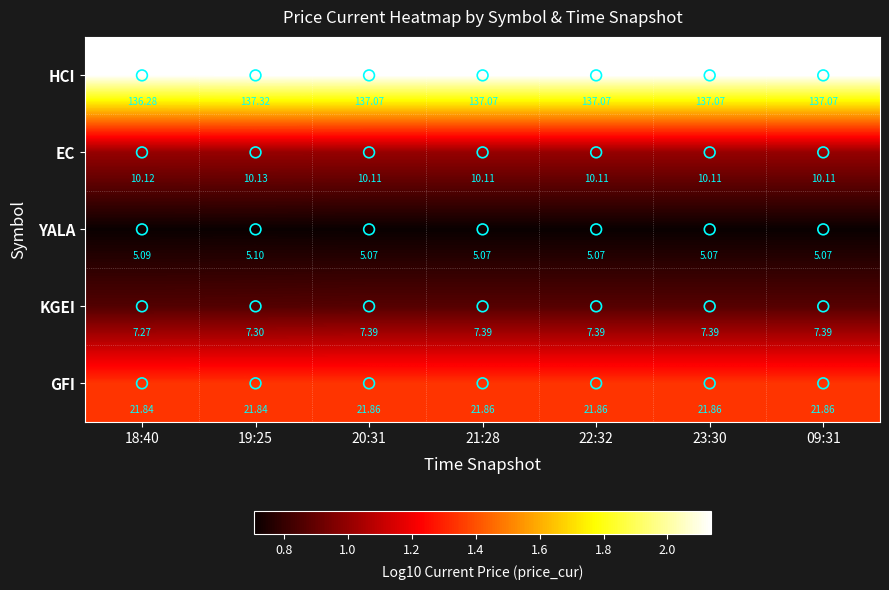

Between 18:40 and 19:25, which series saw the biggest shift?

HCI